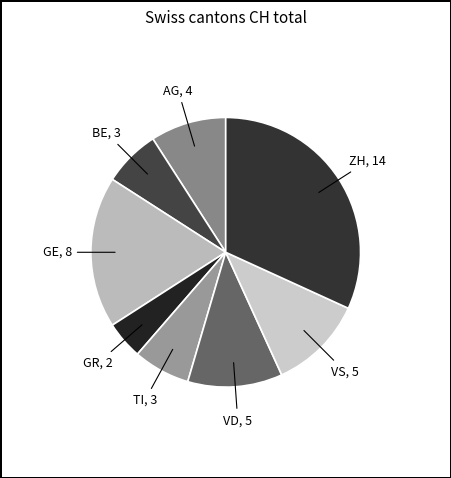

Which slice is the smallest?

GR